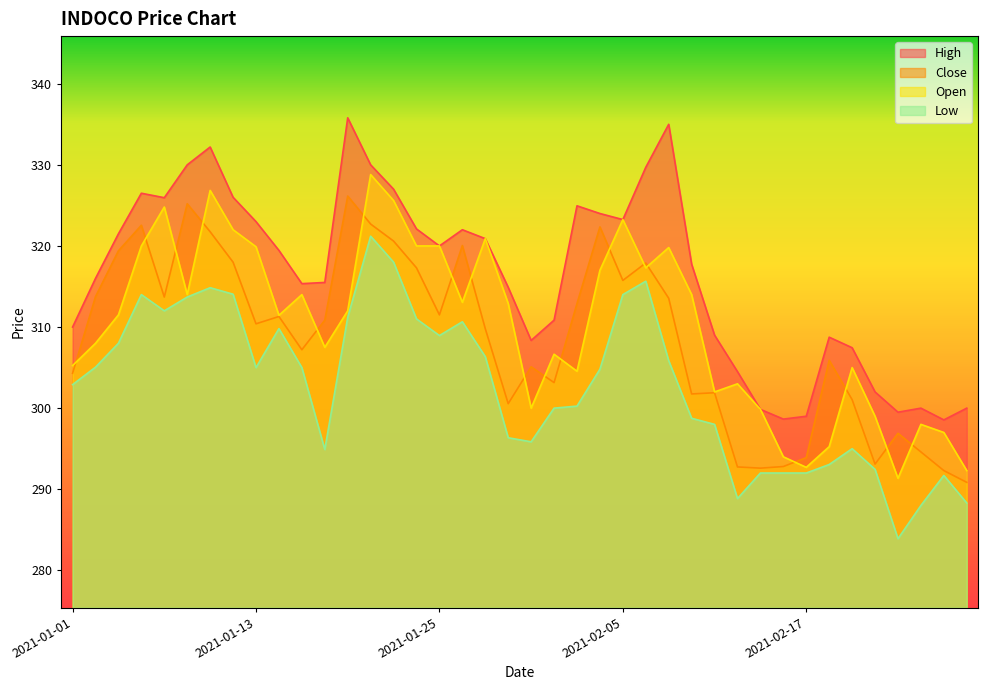

What is the difference between the maximum and minimum values in the High series?

37.2